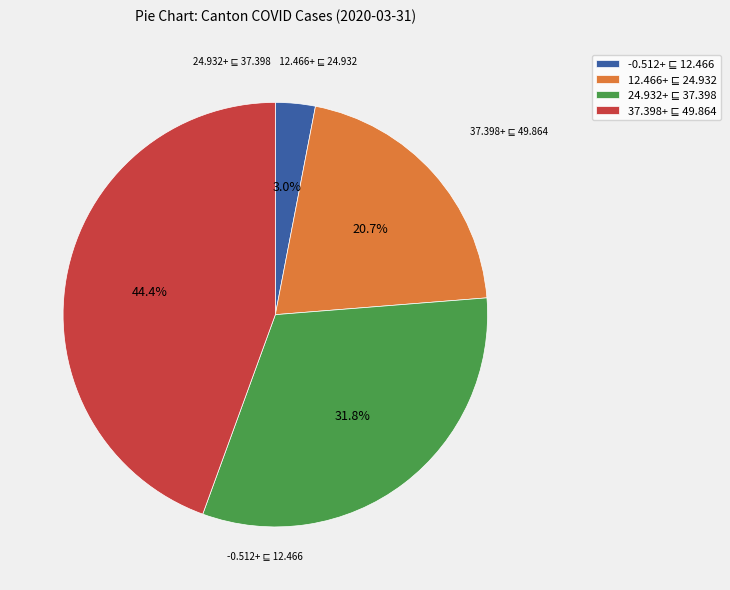

Is there a majority slice in this chart?

No